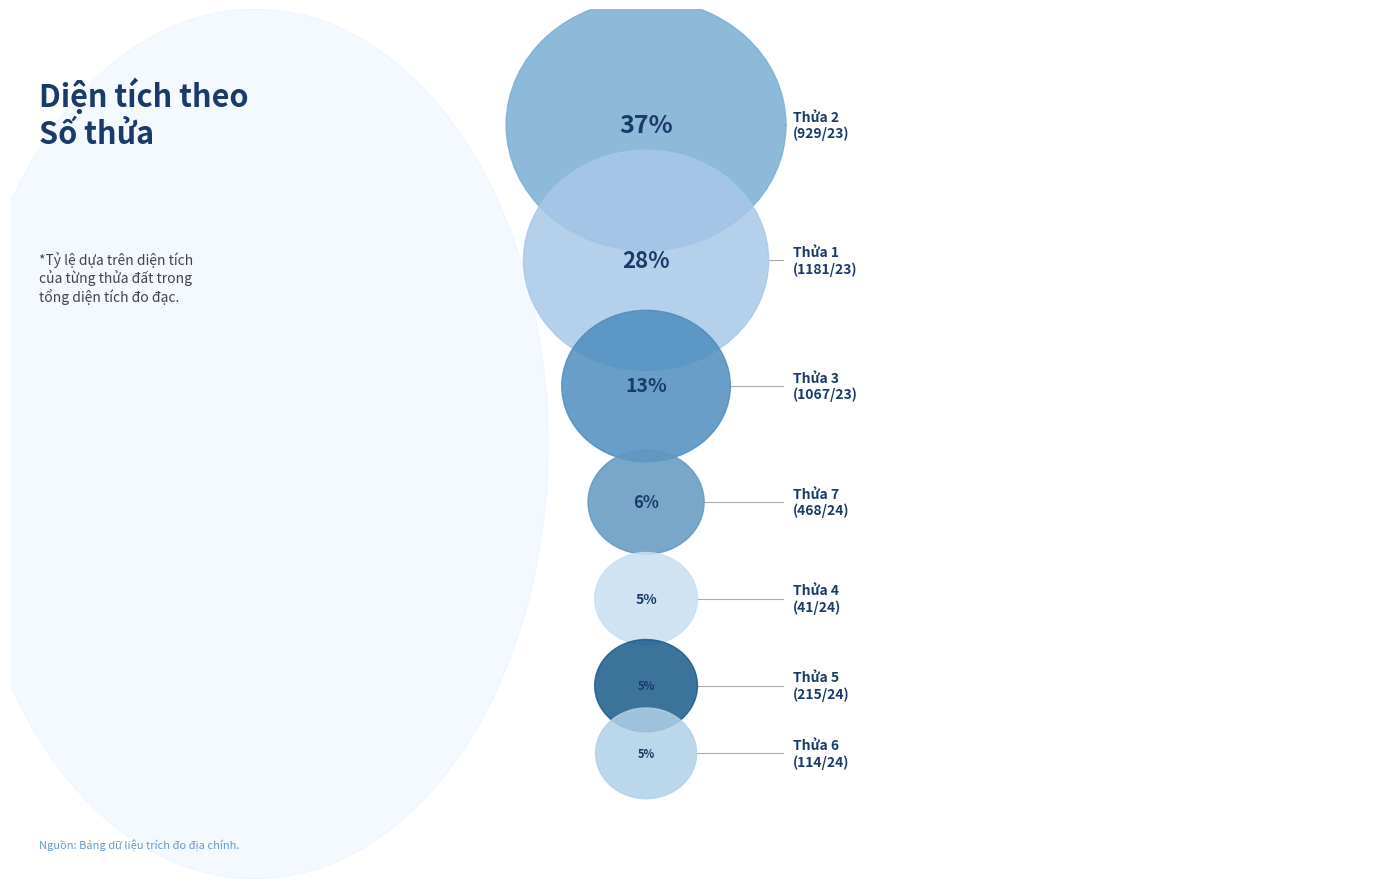

Is there any slice that represents more than half of the pie?

No